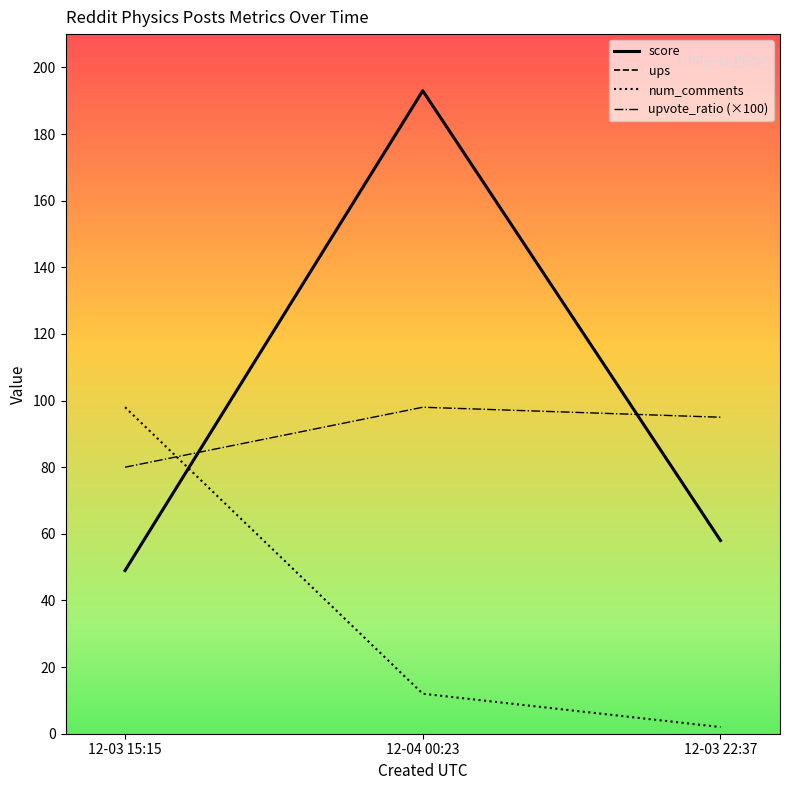

Is this an area chart (filled region under the line)?

No